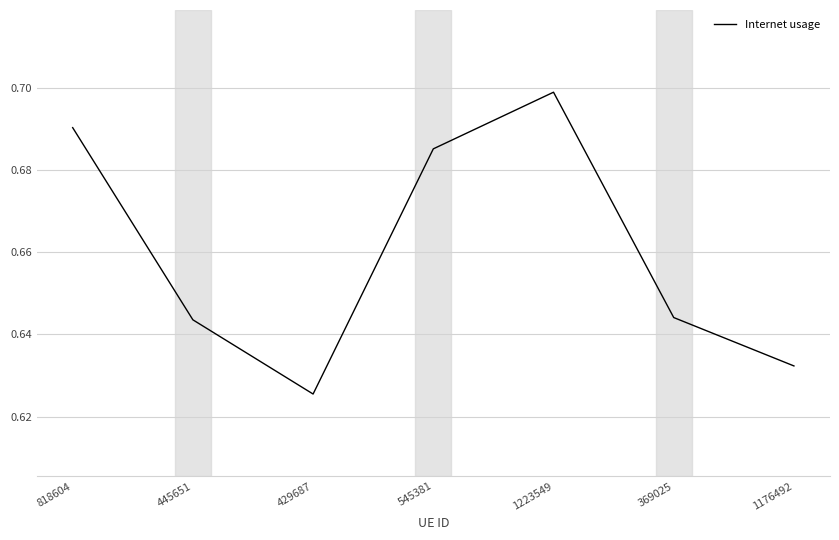

What is the difference between the maximum and minimum values?

0.1